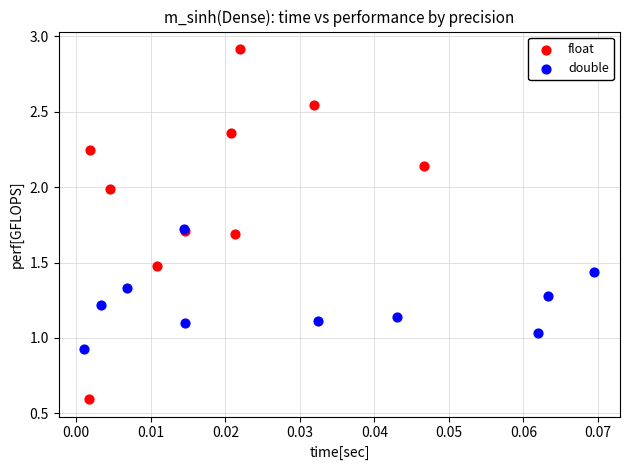

Which series reaches the maximum Y coordinate?

float